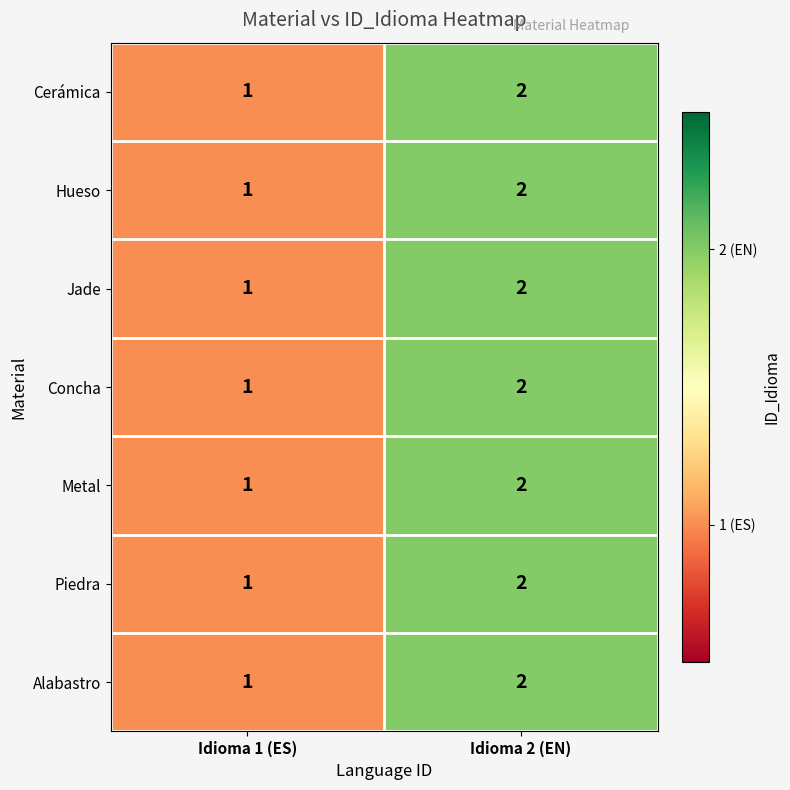

At which category is the sum across all series the highest?

Idioma 2 (EN)